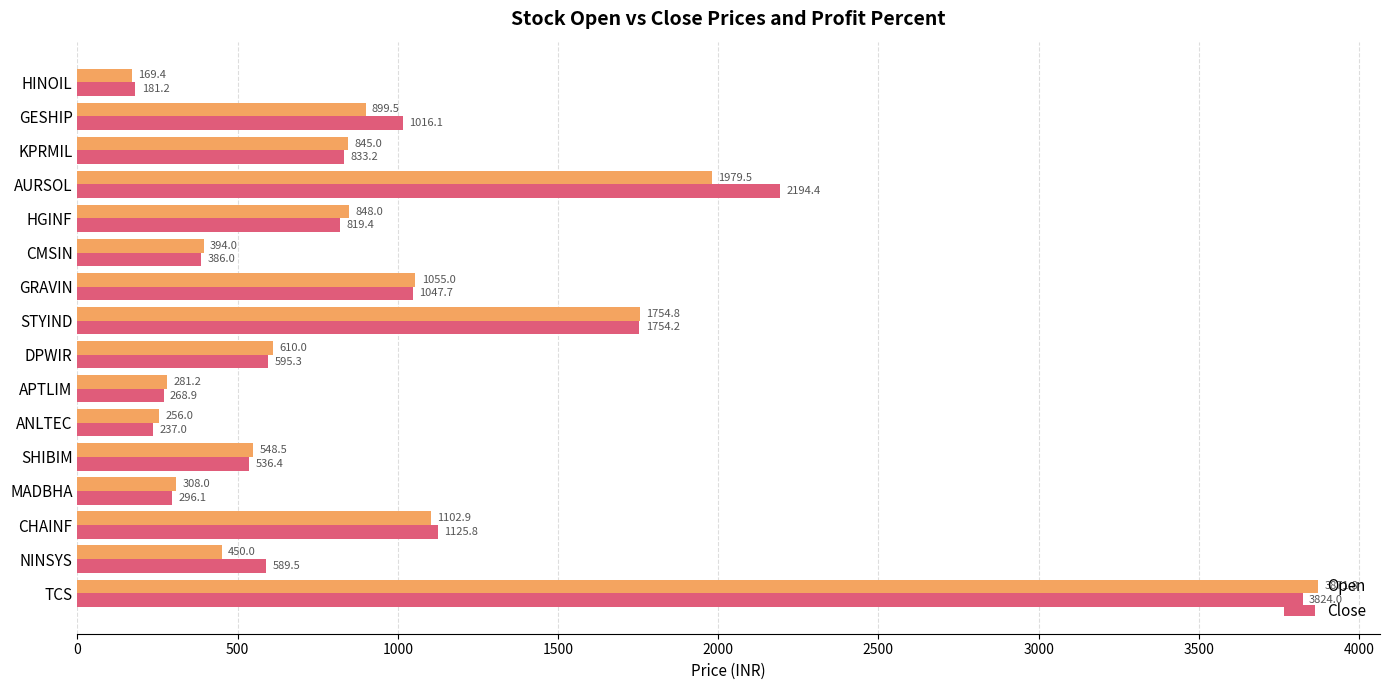

Which series has the largest total across all categories?

Close